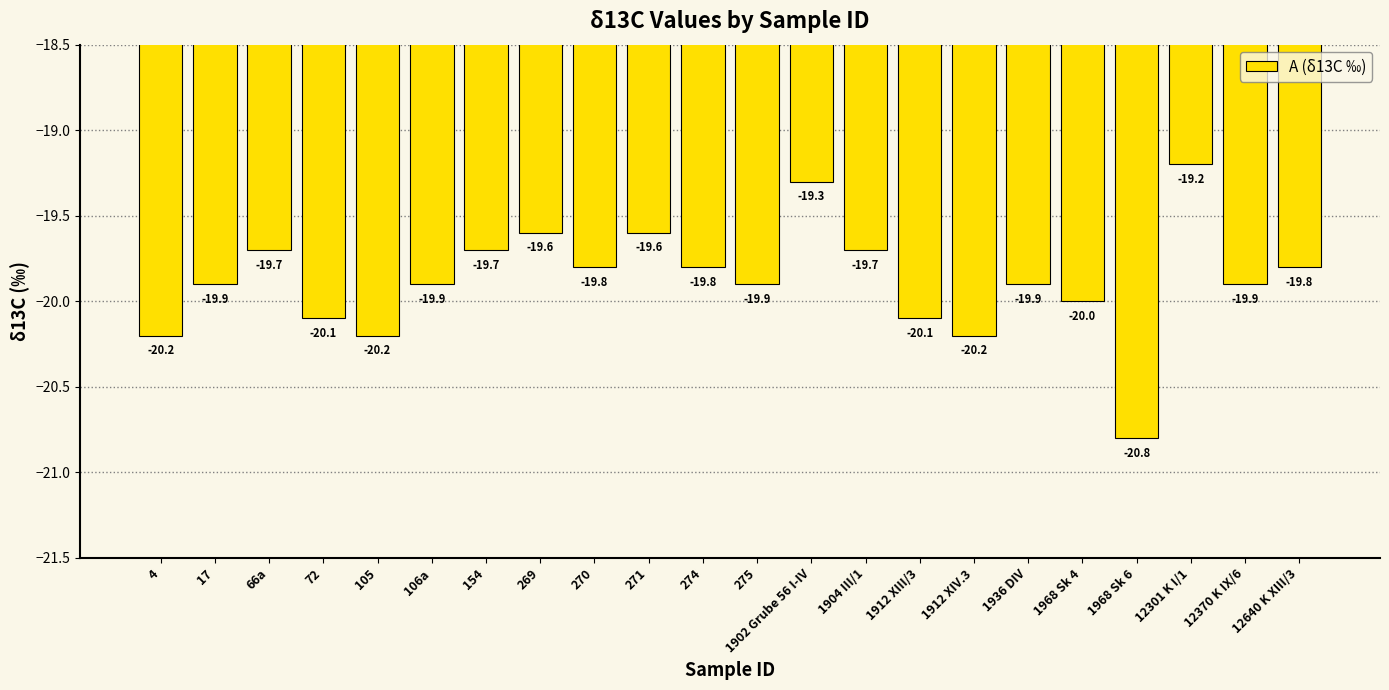

Which label corresponds to the smallest value in the chart?

1968 Sk 6